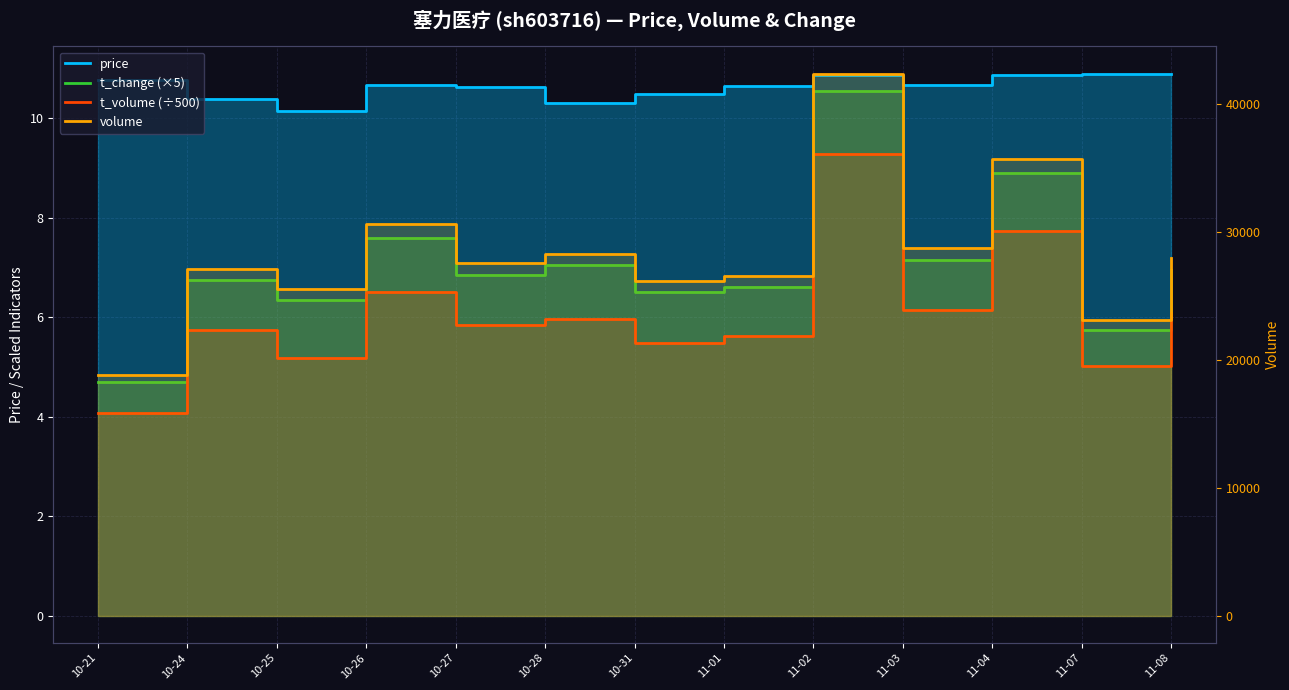

What is the sum of all t_change (×5) values?

91.7